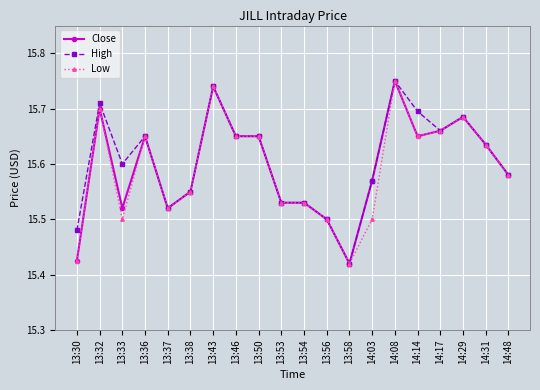

The value of High at 14:14 is 9.1. True or false?

False